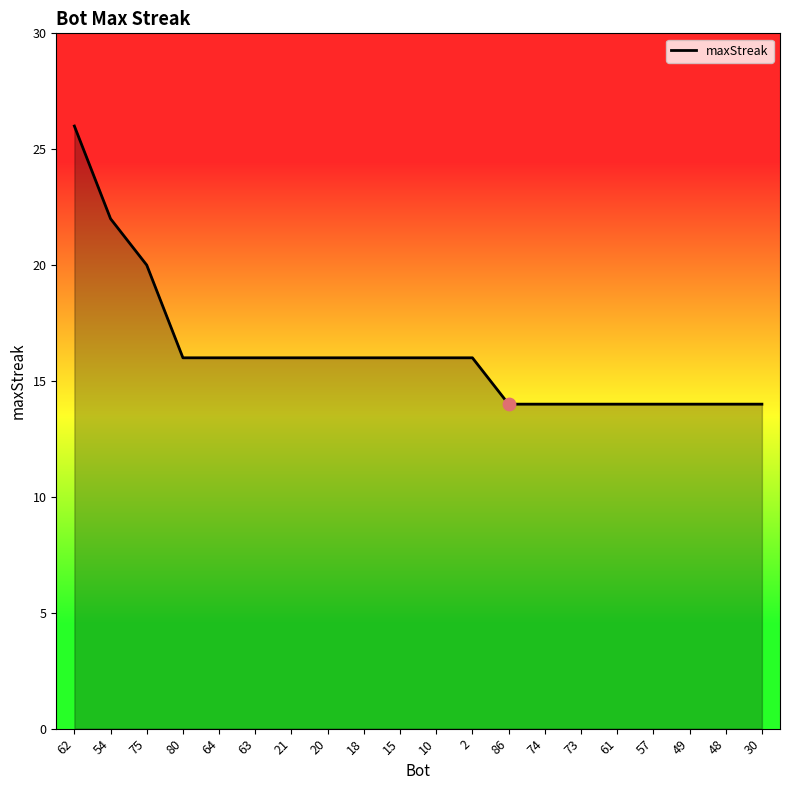

Between 57 and 20, which is larger?

20